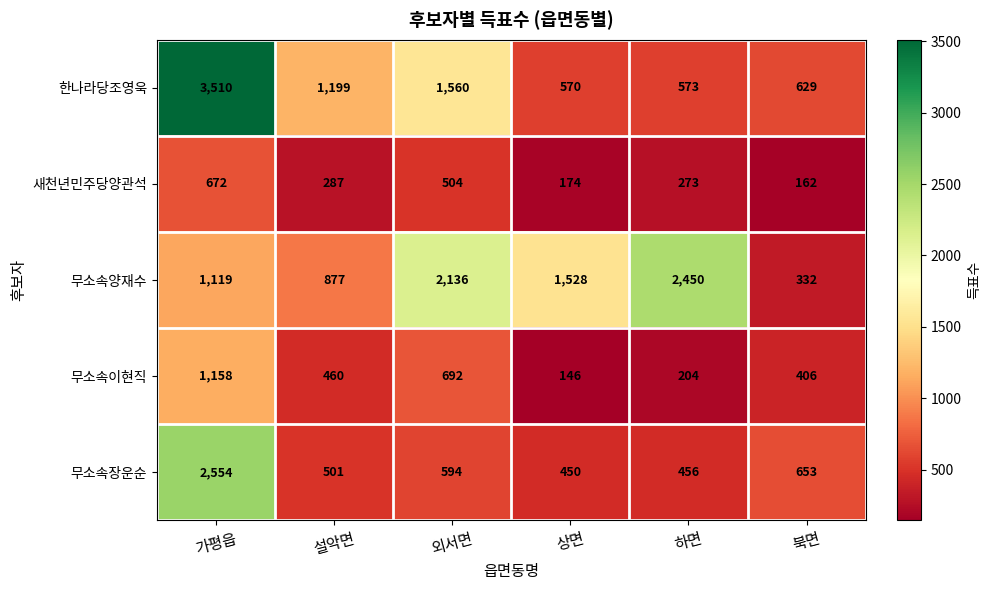

Rank the series at 북면 from highest to lowest value.

무소속장운순, 한나라당조영욱, 무소속이현직, 무소속양재수, 새천년민주당양관석